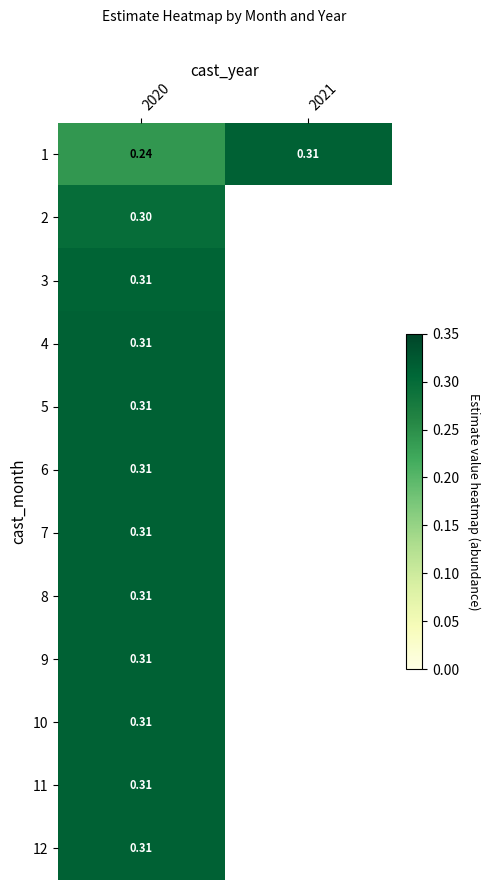

How many values in 9 are above zero?

1